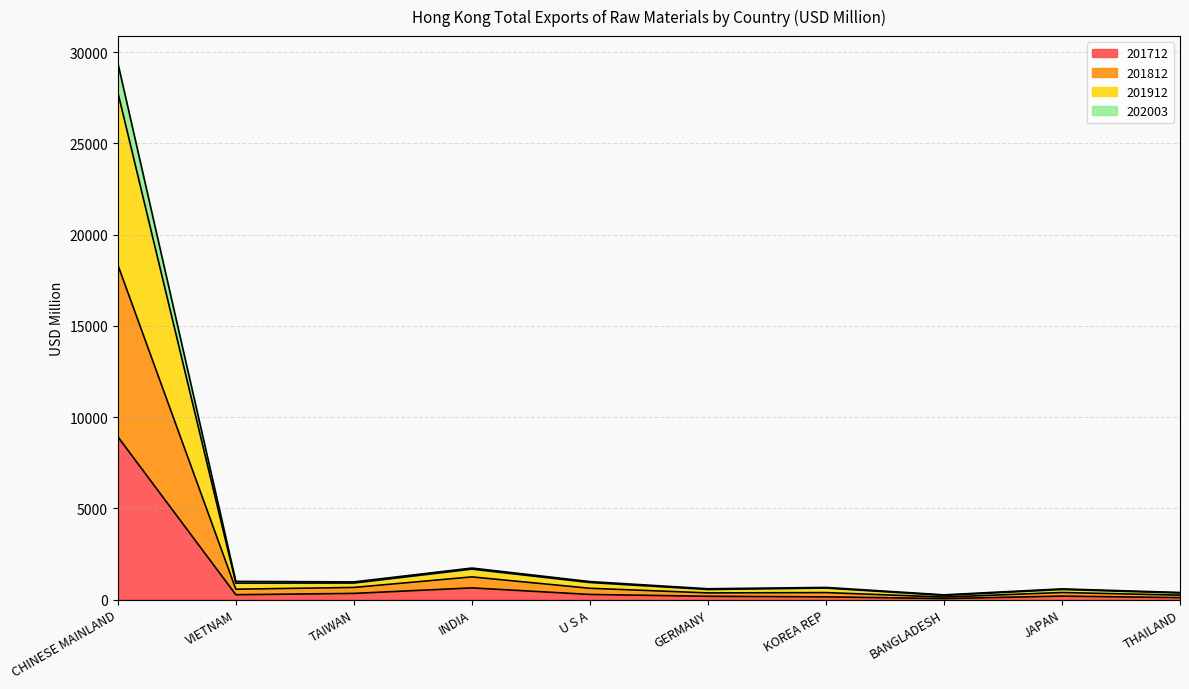

Which category has the highest value in the 201712 series?

CHINESE MAINLAND